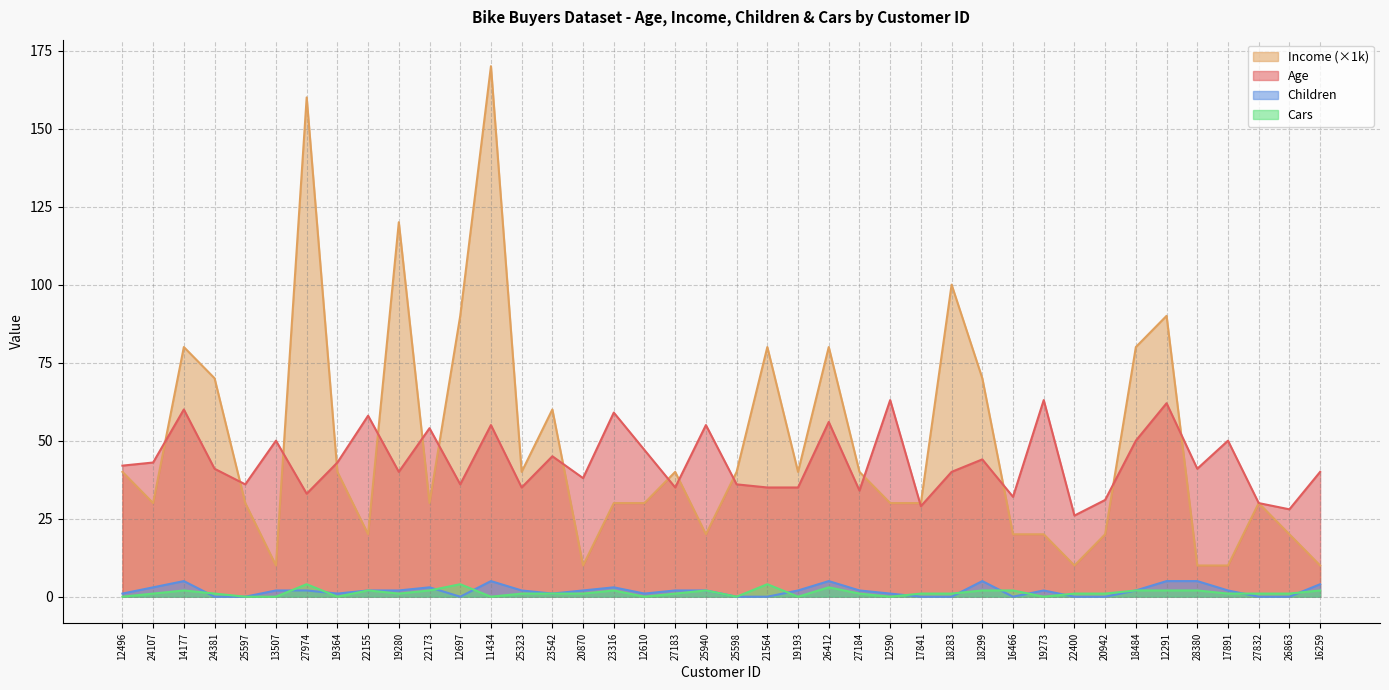

What is the difference between the maximum and second lowest values in the Children series?

5